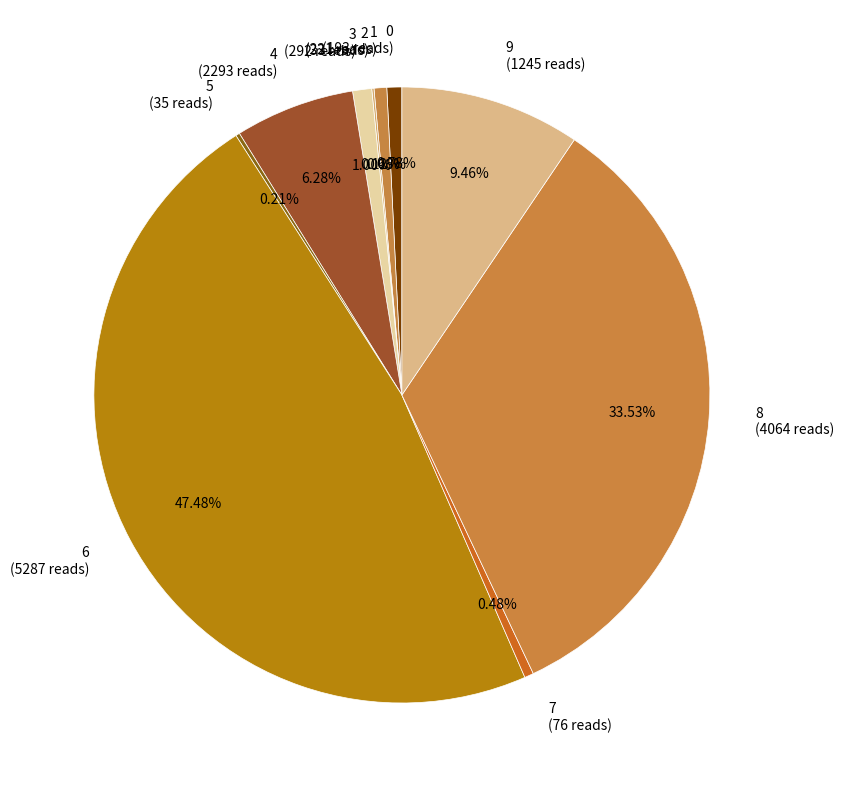

The 7 slice represents 0% of the pie. True or false?

True